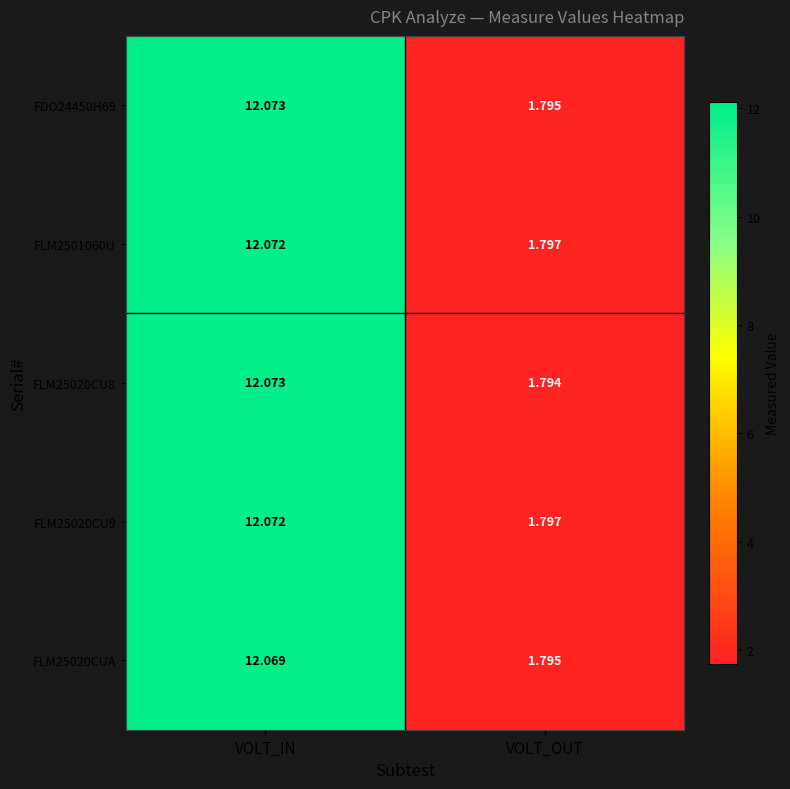

At which category does the chart reach its peak across all series?

VOLT_IN